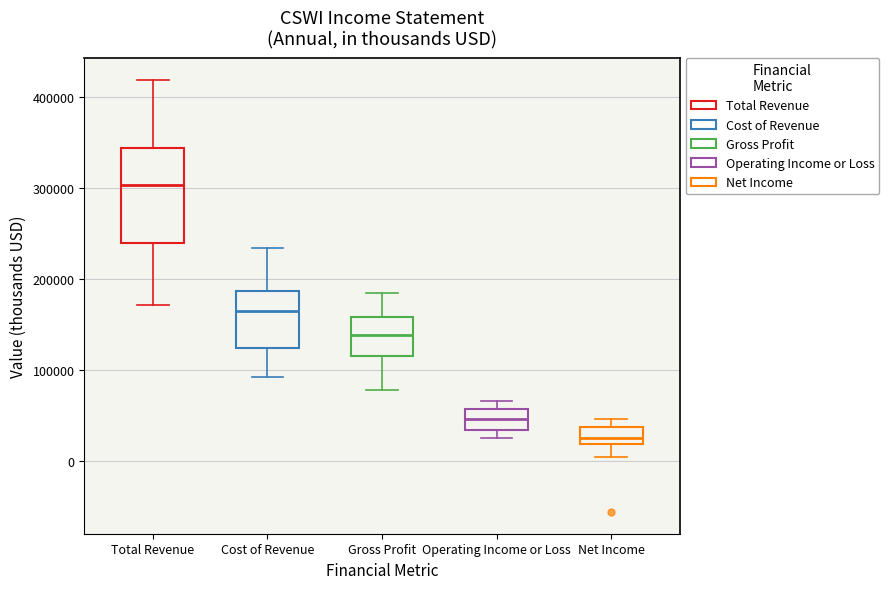

Reading left to right, transcribe this box plot: for each box, give where its median line is, the range the box spans, and where its two whiskers end, as read against the y-axis. The values are not printed on the chart, so give them approximately, as read against the axis.

Total Revenue: median 300000, box 240000 to 340000, whiskers 170000 to 420000
Cost of Revenue: median 170000, box 120000 to 190000, whiskers 90000 to 230000
Gross Profit: median 140000, box 120000 to 160000, whiskers 80000 to 180000
Operating Income or Loss: median 50000, box 30000 to 60000, whiskers 20000 to 70000
Net Income: median 30000, box 20000 to 40000, whiskers 0 to 50000